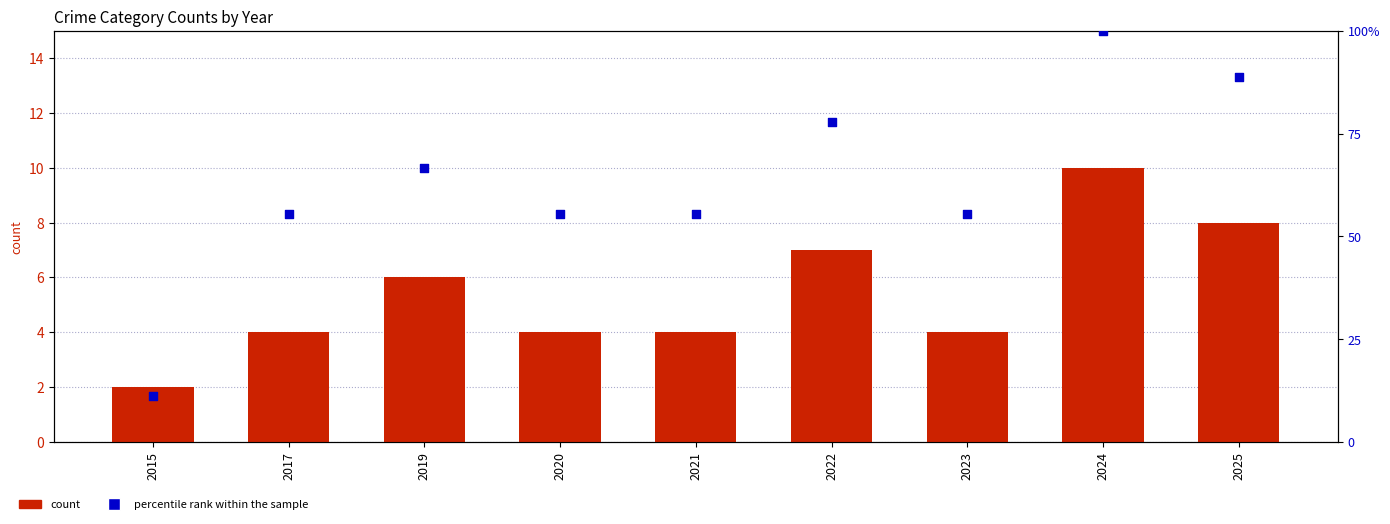

At how many categories does at least one series exceed 73?

3